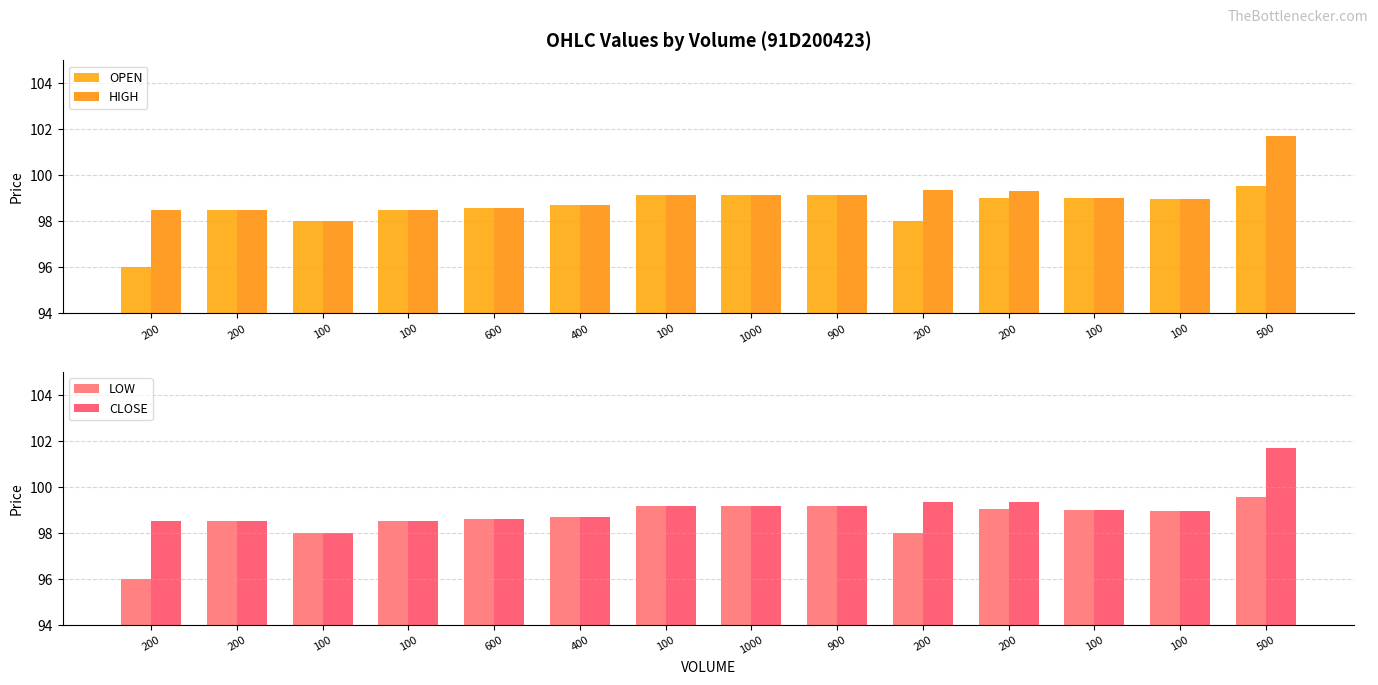

Reading right to left, what are all the values shown in this chart?

OPEN: 99.6	99.0	99.0	99.0	98.0	99.2	99.2	99.2	98.7	98.6	98.5	98.0	98.5	96.0
HIGH: 101.7	99.0	99.0	99.3	99.3	99.2	99.2	99.2	98.7	98.6	98.5	98.0	98.5	98.5
LOW: 99.6	99.0	99.0	99.0	98.0	99.2	99.2	99.2	98.7	98.6	98.5	98.0	98.5	96.0
CLOSE: 101.7	99.0	99.0	99.3	99.3	99.2	99.2	99.2	98.7	98.6	98.5	98.0	98.5	98.5